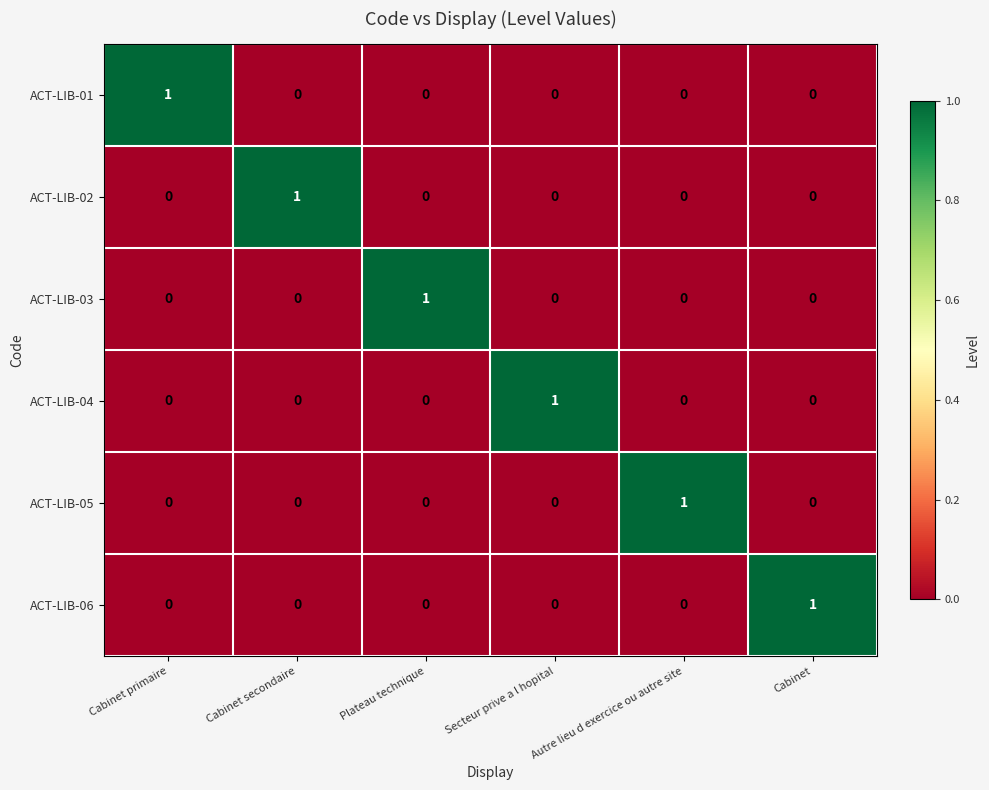

How many ACT-LIB-02 values are between 0 and 1?

6